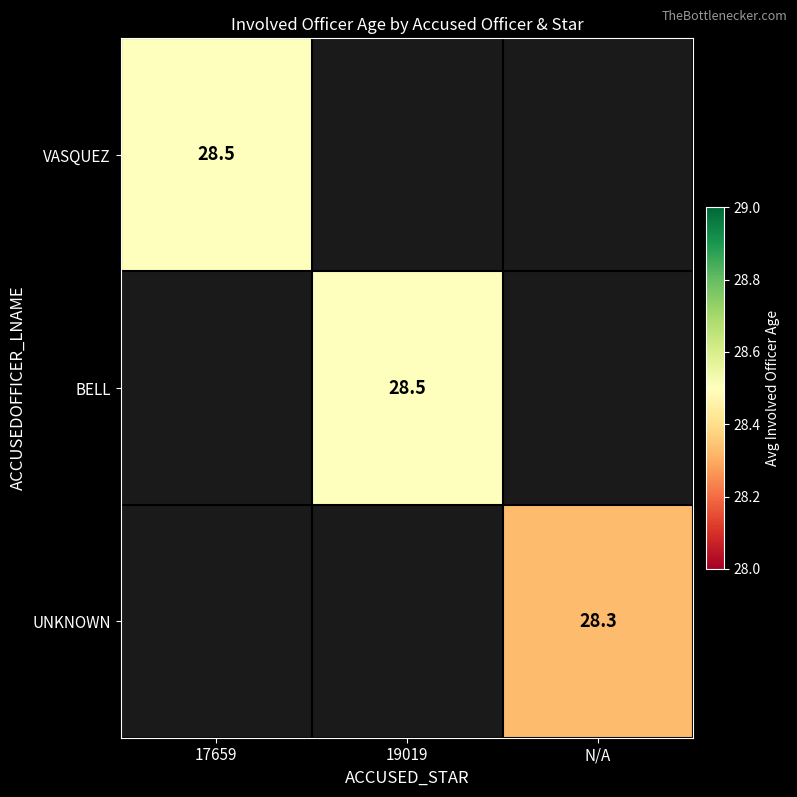

Is it true that VASQUEZ equals 12.8 at 17659?

False